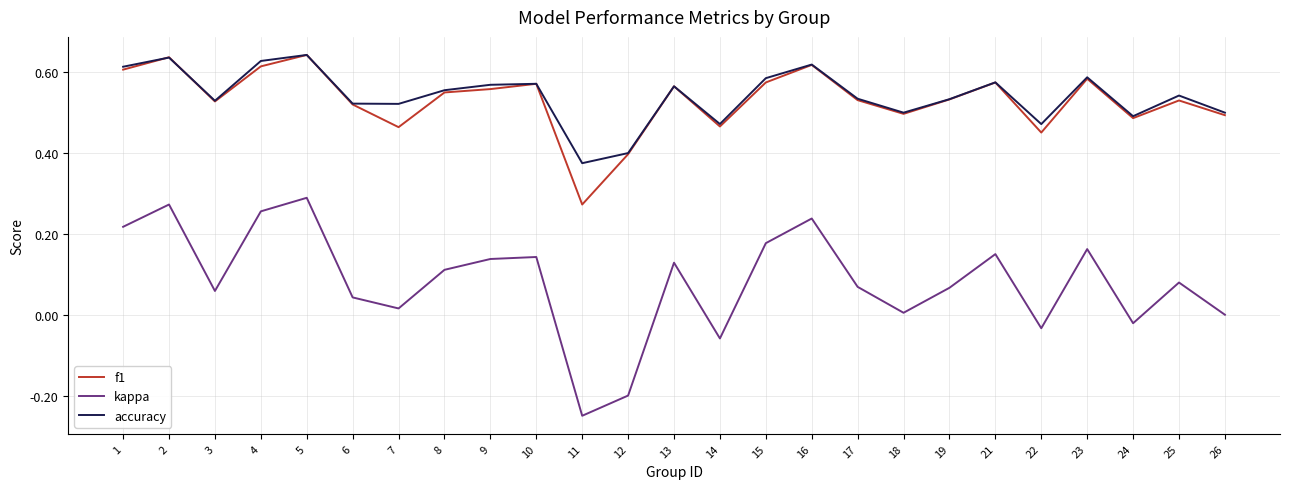

Between 3 and 24, which series saw the biggest shift?

kappa